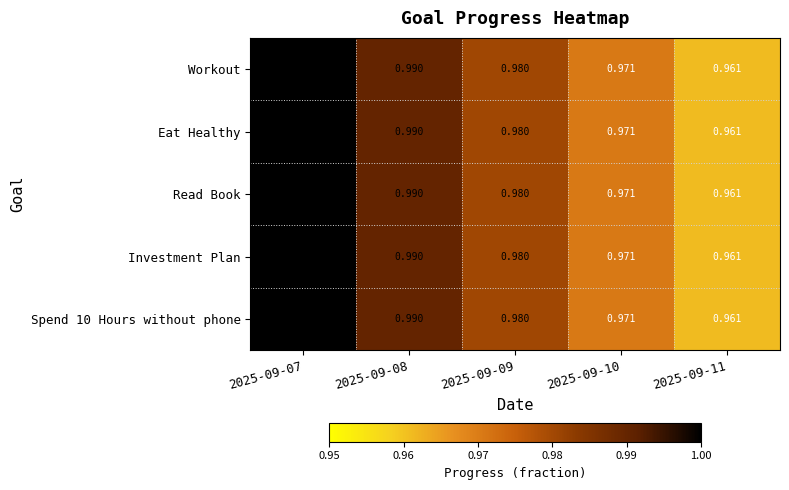

List the series in order of their peak value, highest first.

Workout, Eat Healthy, Read Book, Investment Plan, Spend 10 Hours without phone